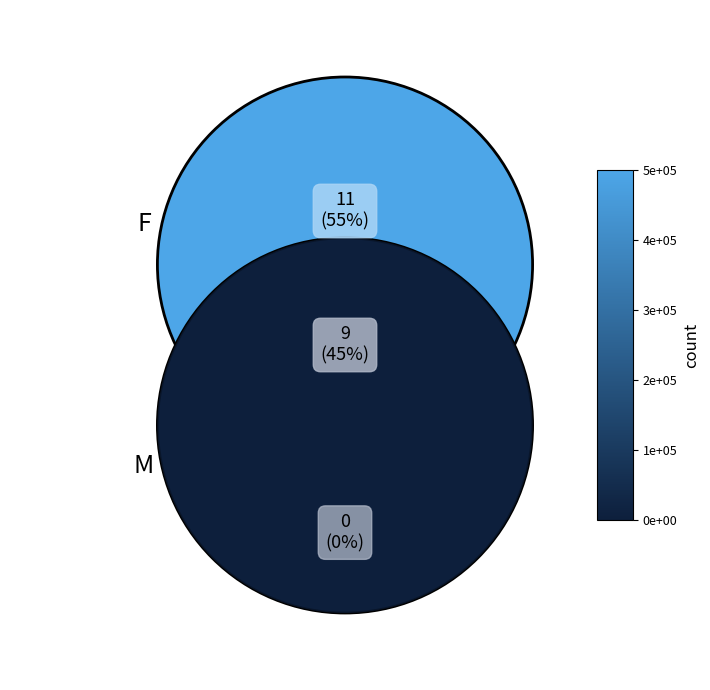

Approximately how many times larger is the value at F compared to M?

1.2